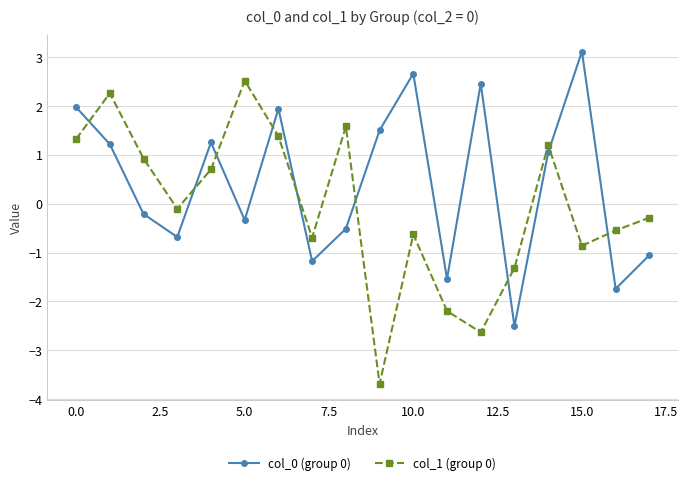

True or false: col_1 (group 0) and col_0 (group 0) cross at least once.

True